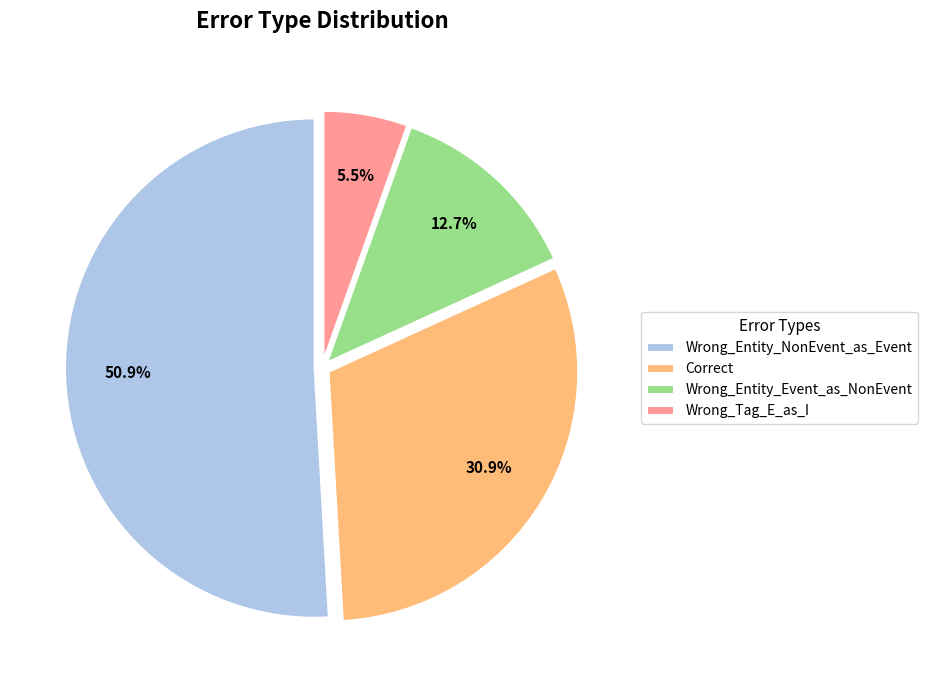

To the nearest percent, what portion does Wrong_Entity_Event_as_NonEvent represent?

13%